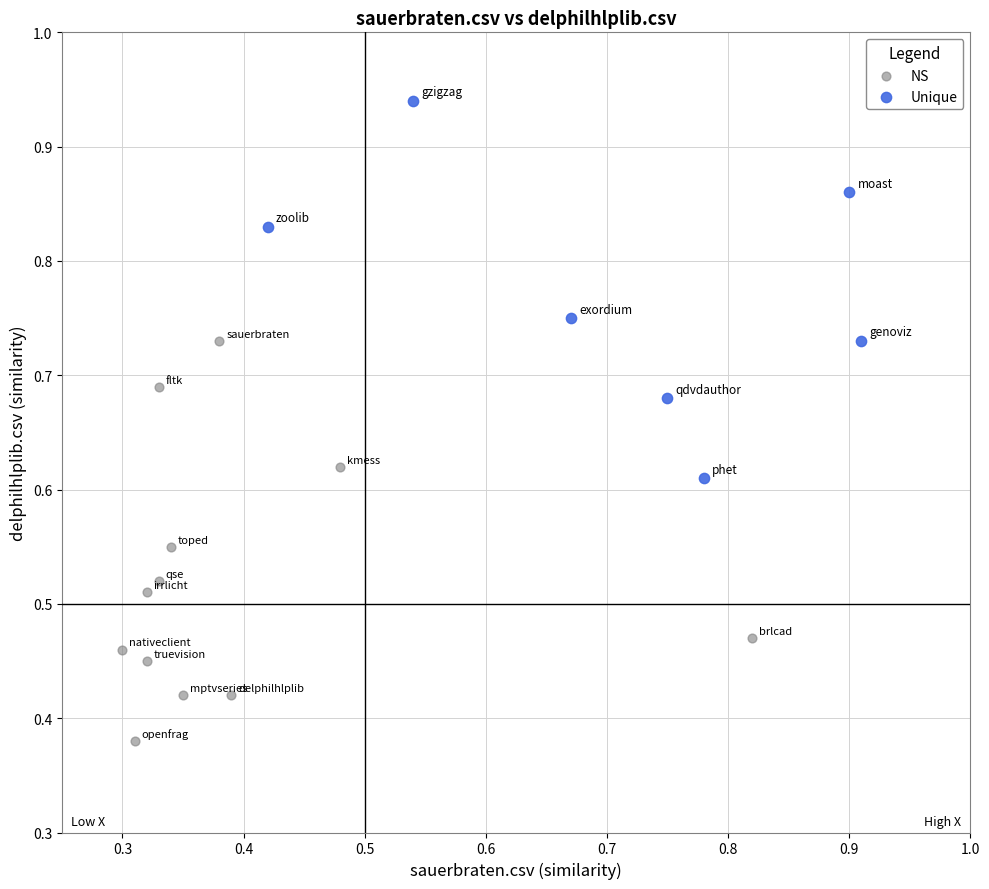

Which series contains the lowest Y value?

NS